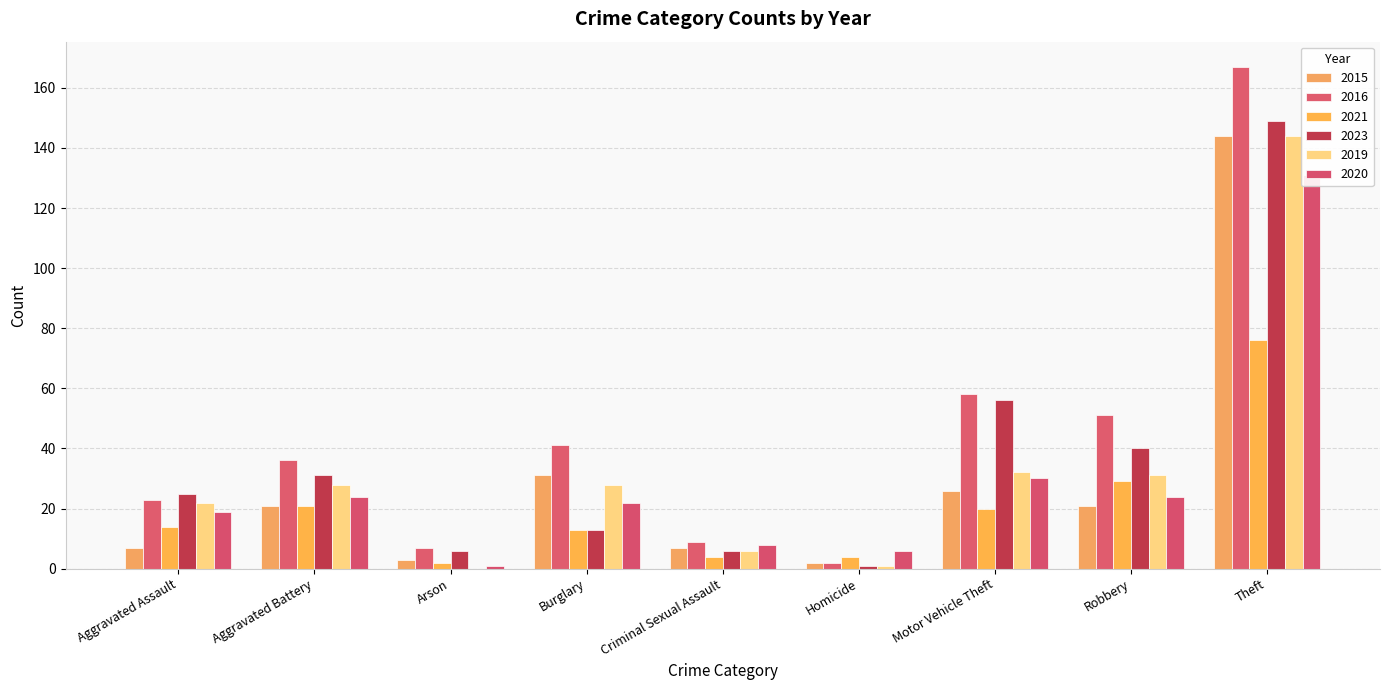

What is the label of the 2nd bar from the right?

Robbery